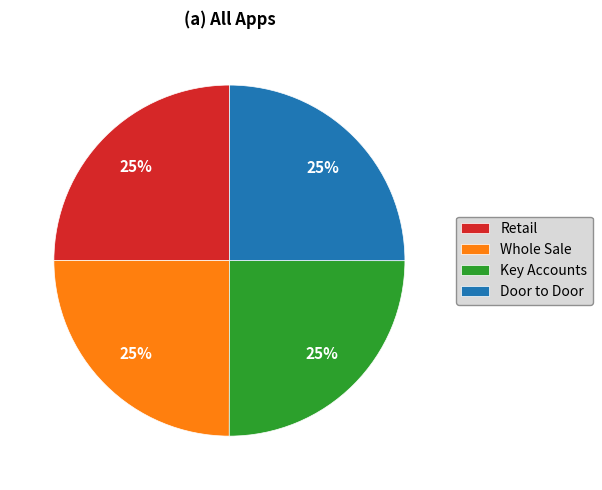

Is there a majority slice in this chart?

No